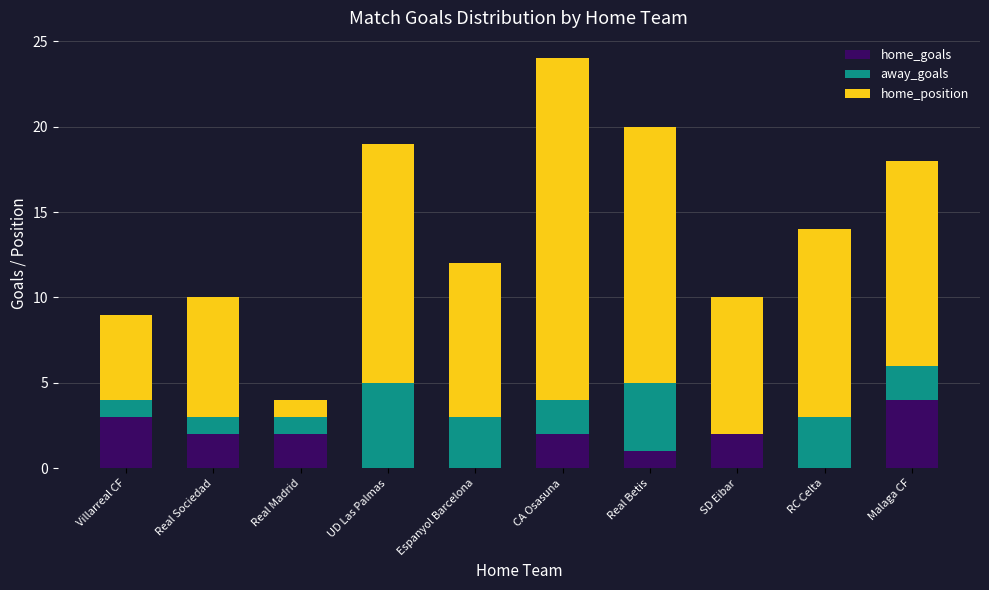

What are all the series names shown in the legend?

home_goals, away_goals, home_position